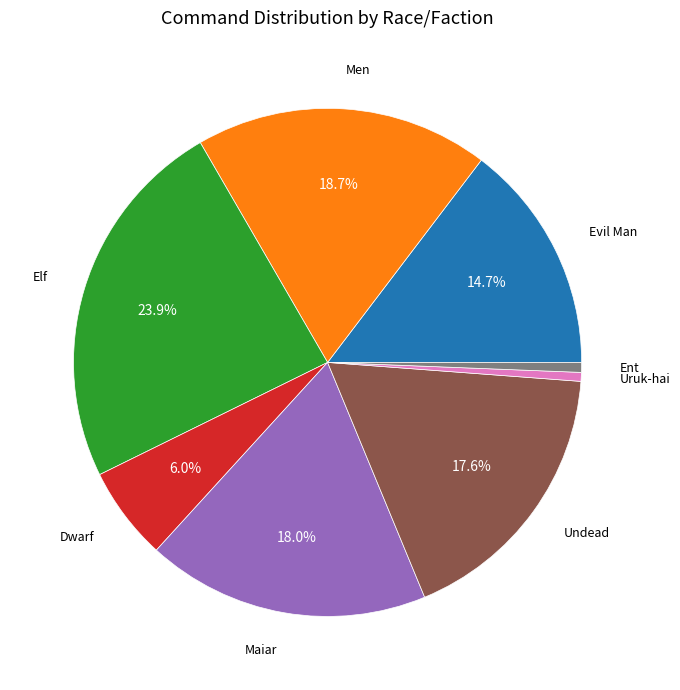

Is there a majority slice in this chart?

No